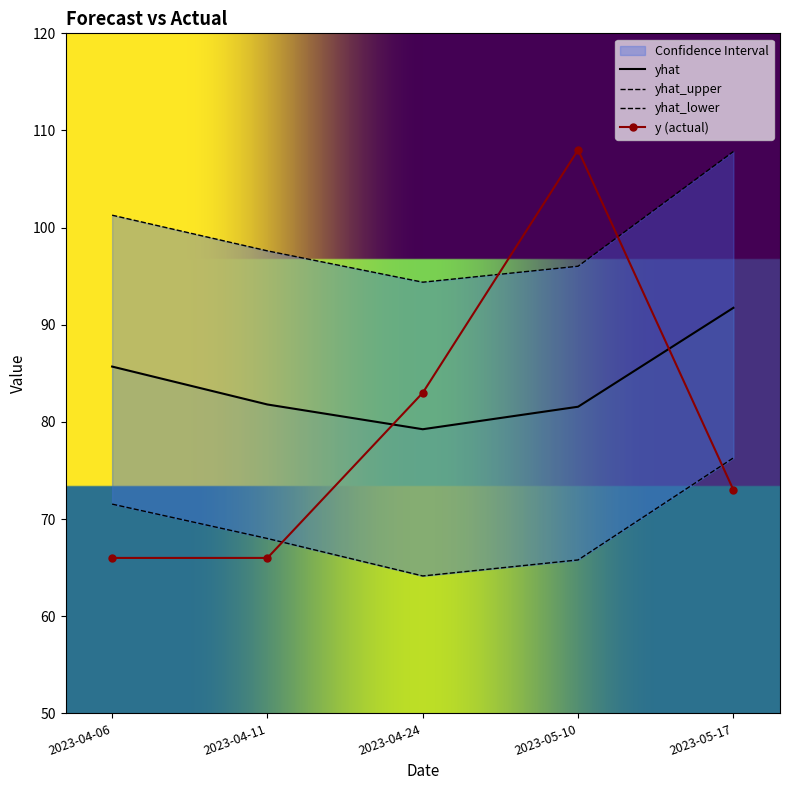

After their last crossing, which series has the higher values: yhat_lower or y?

yhat_lower